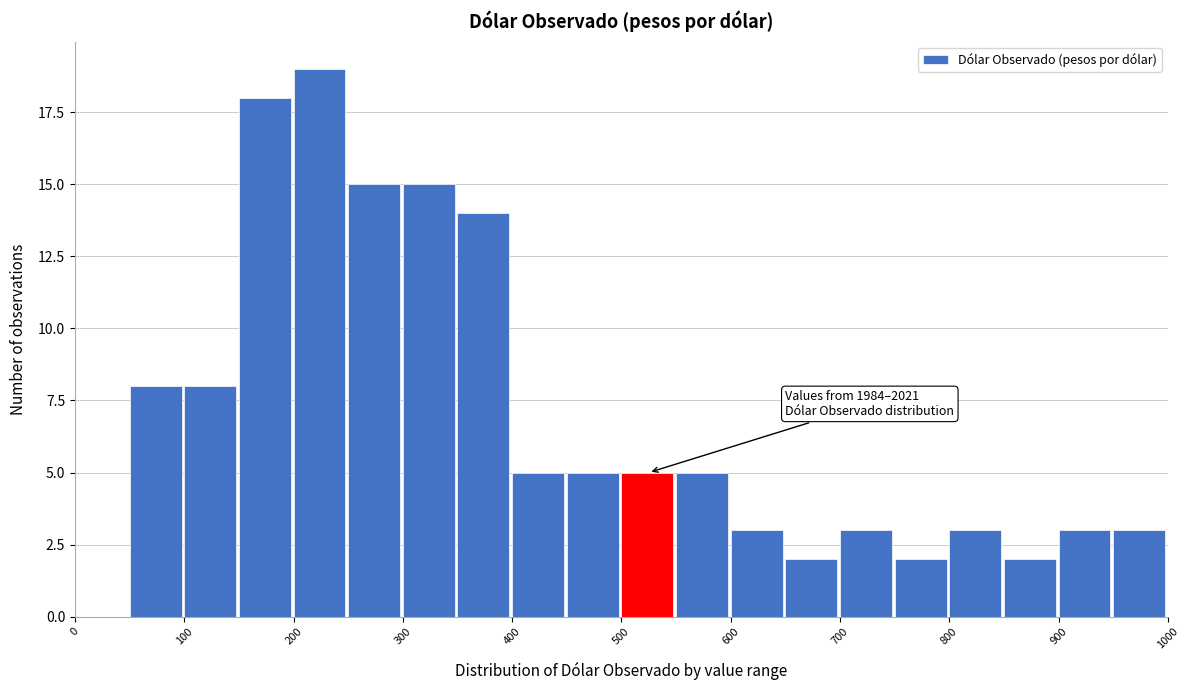

Over which range of the x-axis is the bar tallest?

200 to 250